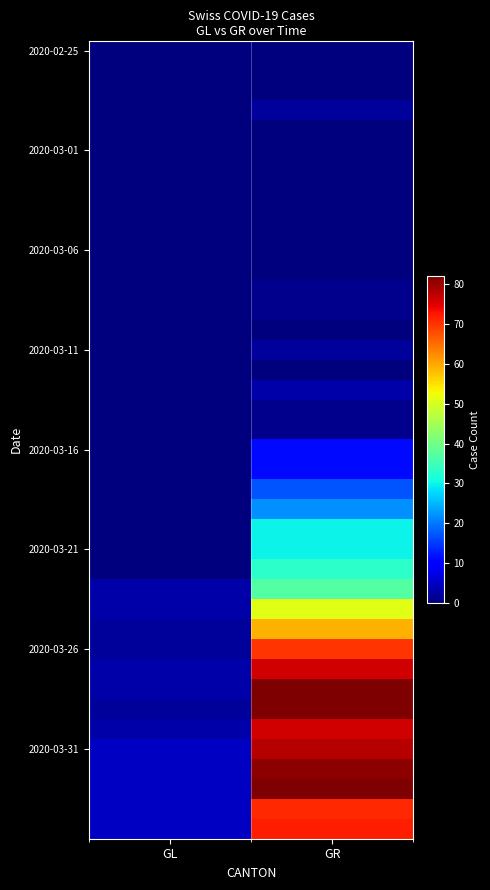

What is the difference between the highest and lowest values at GR?

82